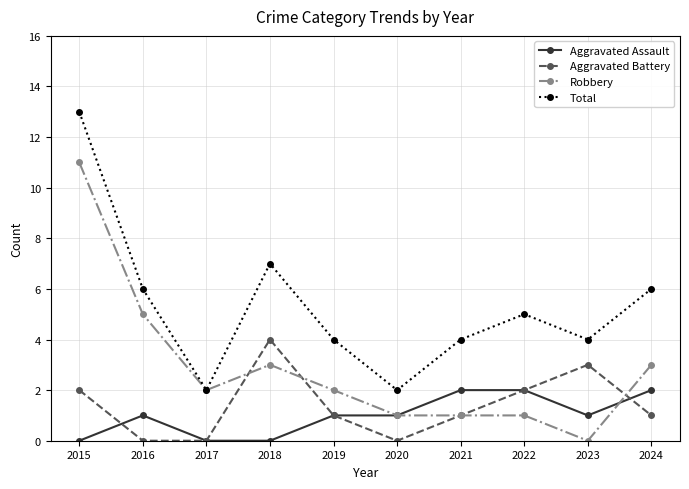

What is the sum of all Aggravated Assault values?

10